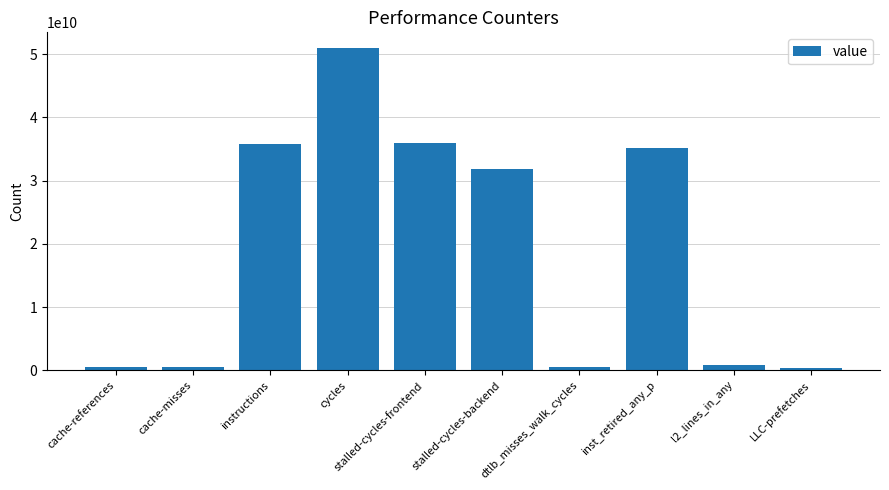

Which has a higher value, cache-misses or inst_retired_any_p?

inst_retired_any_p